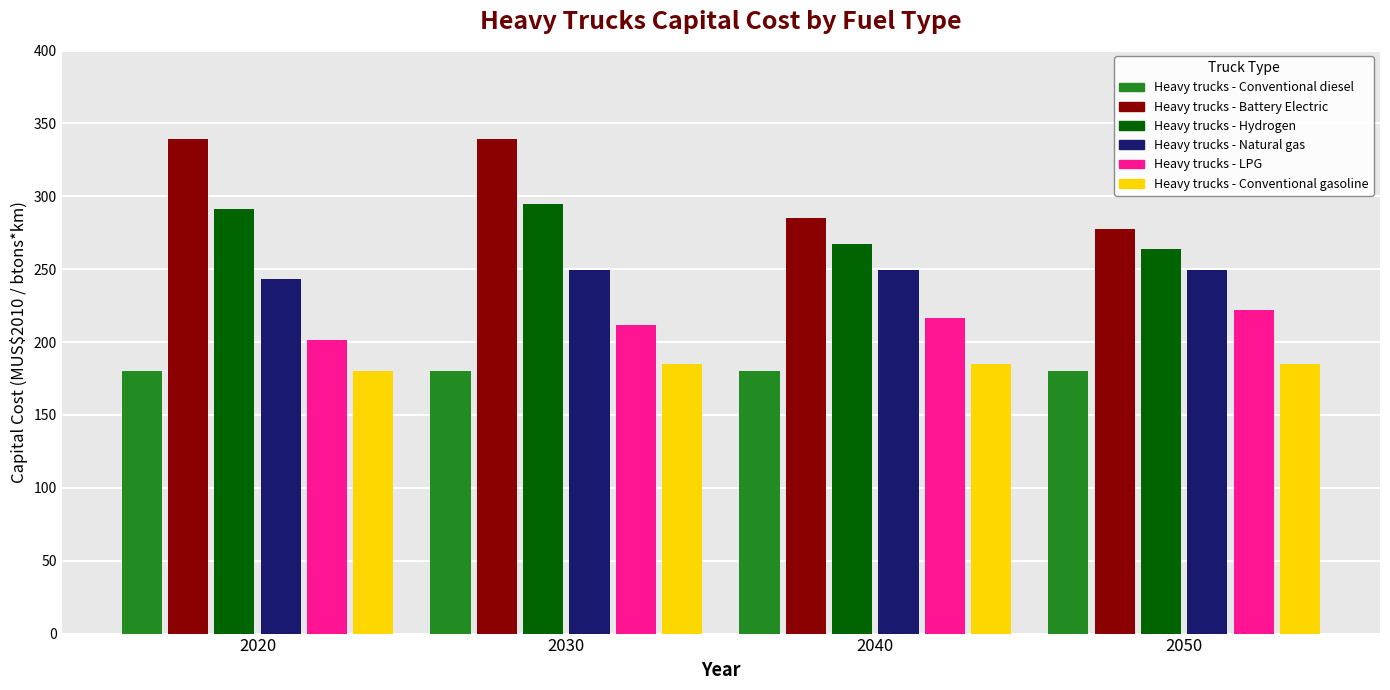

How many bars are there in total?

24